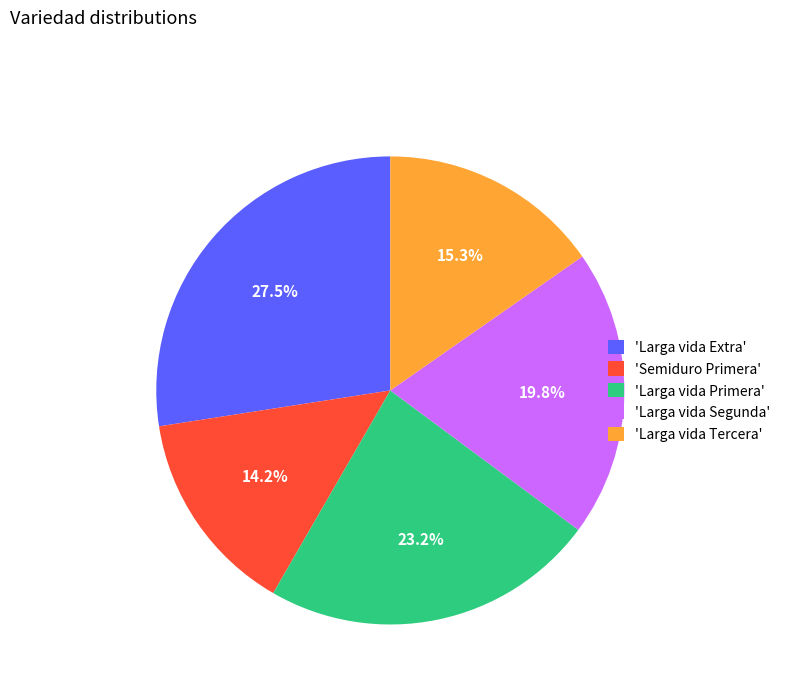

Is the sum of 'Larga vida Segunda' and 'Larga vida Extra' greater than half?

No